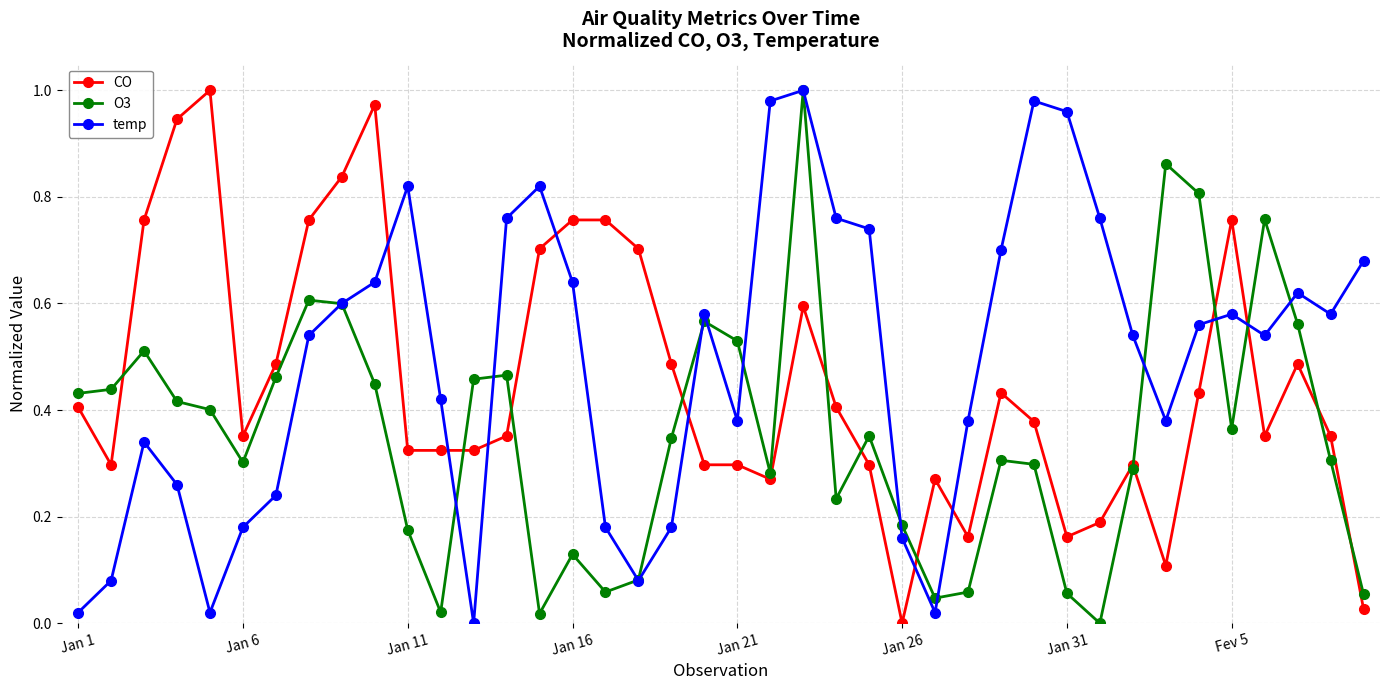

True or false: CO has more than 2 interior local peaks.

True